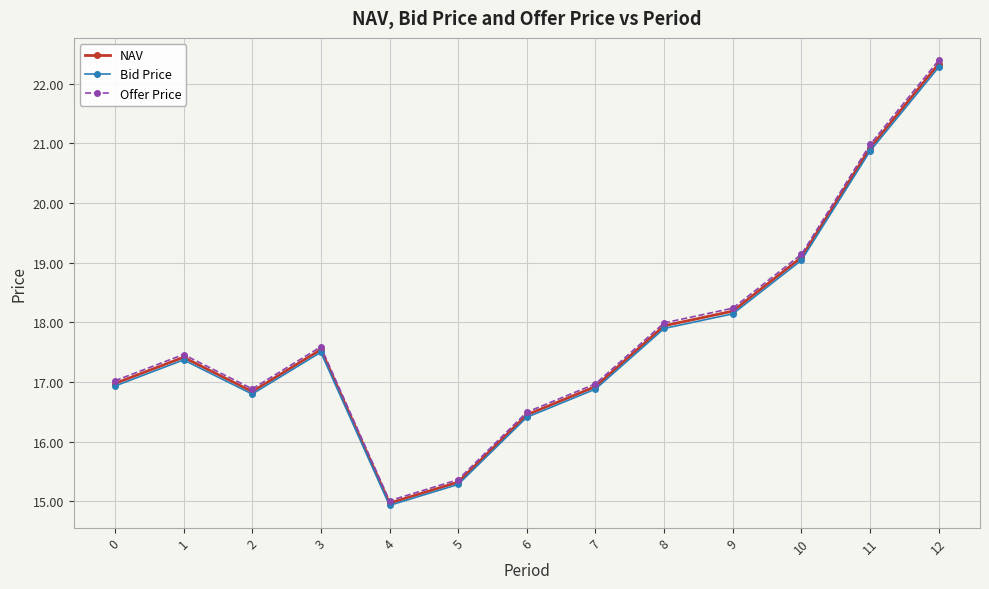

How many lines are shown in the chart?

3